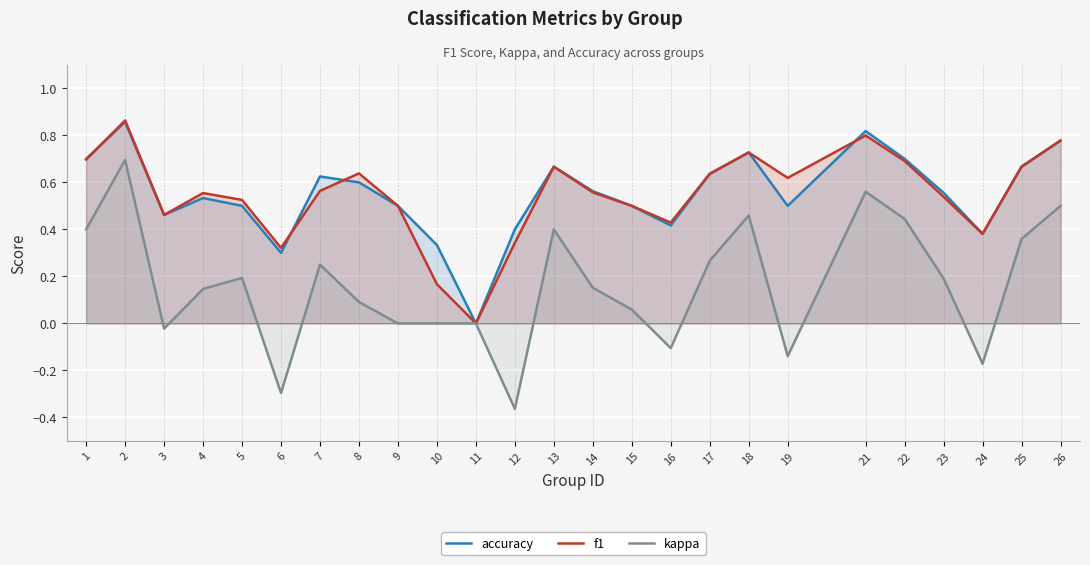

How many values in the f1 series exceed 0?

24